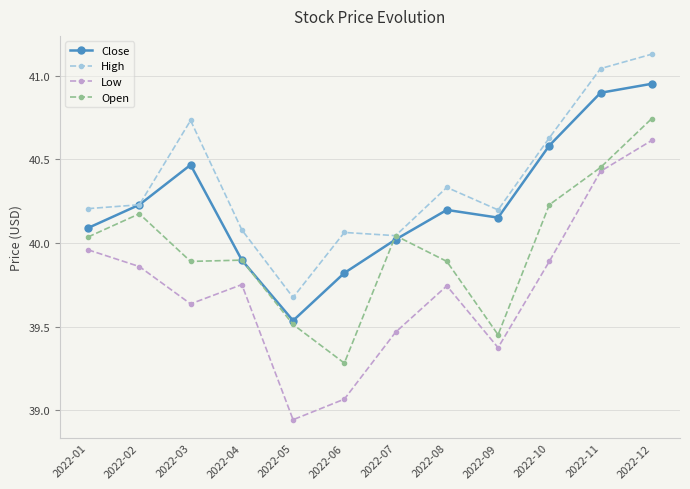

List the series in order of their peak value, highest first.

High, Close, Open, Low